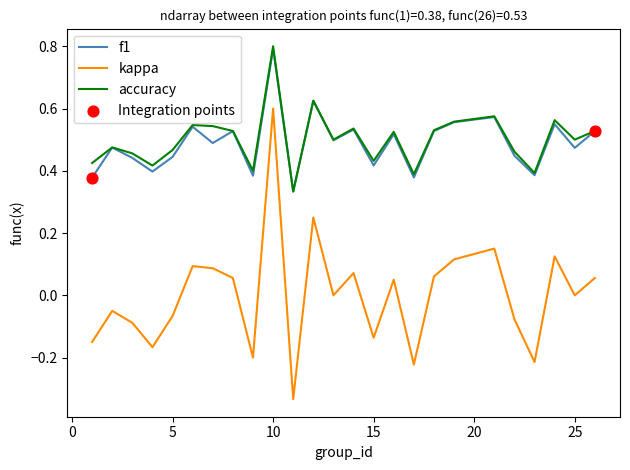

Which series has the widest spread of values?

kappa